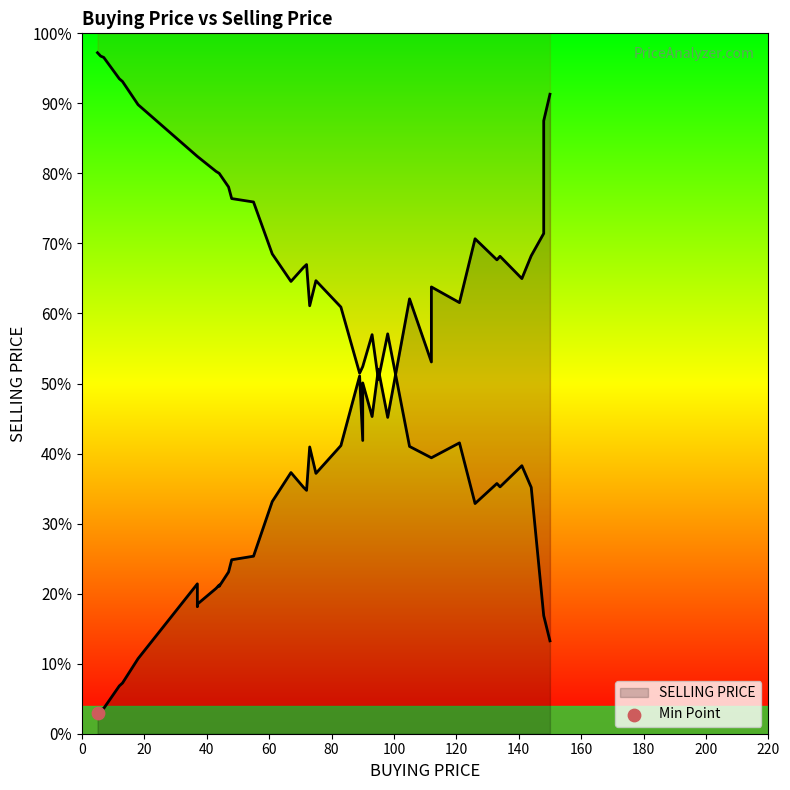

At how many categories does at least one series exceed 66?

25